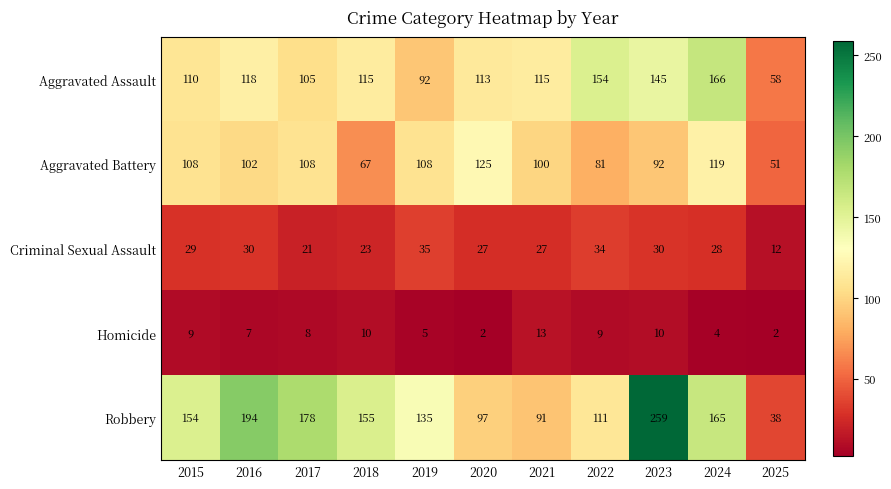

Count the number of data series in this chart.

5